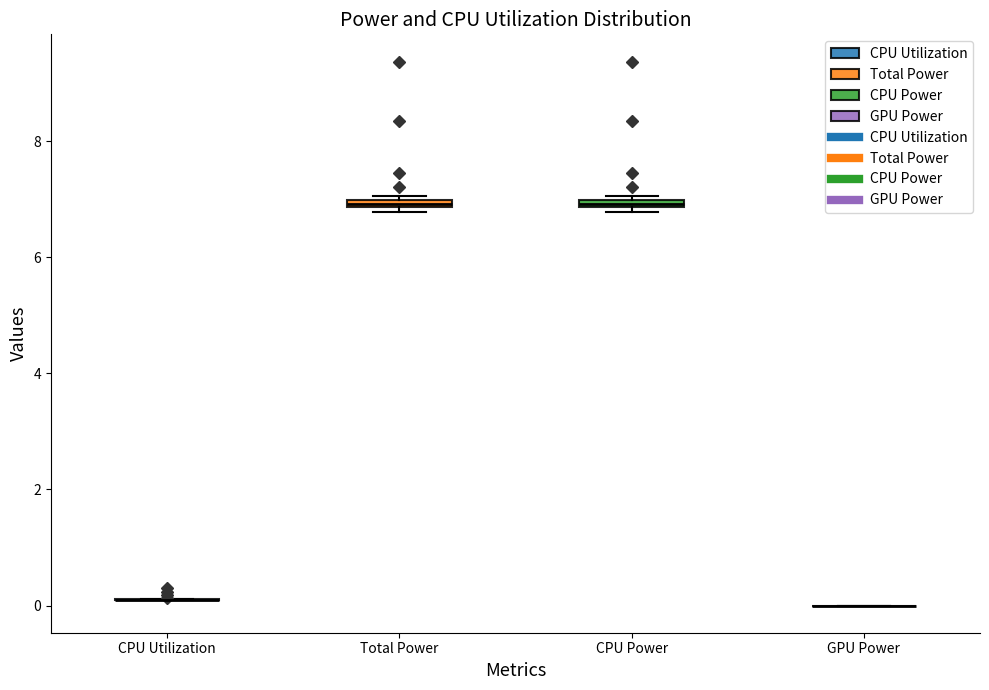

Where is the upper edge of the box for Total Power on the y-axis? The values are not printed on the chart, so give them approximately, as read against the axis.

7.0